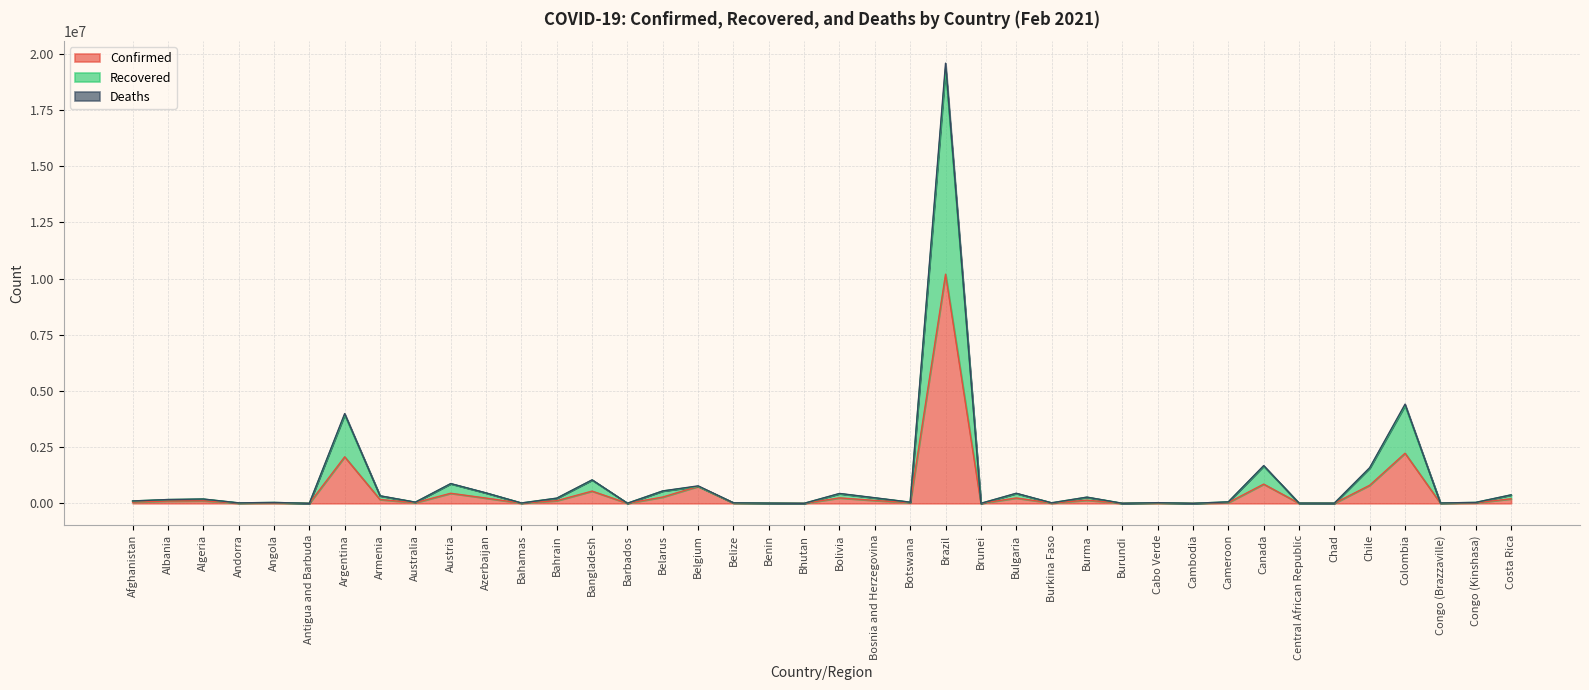

What is the maximum value shown in the chart?

19585053